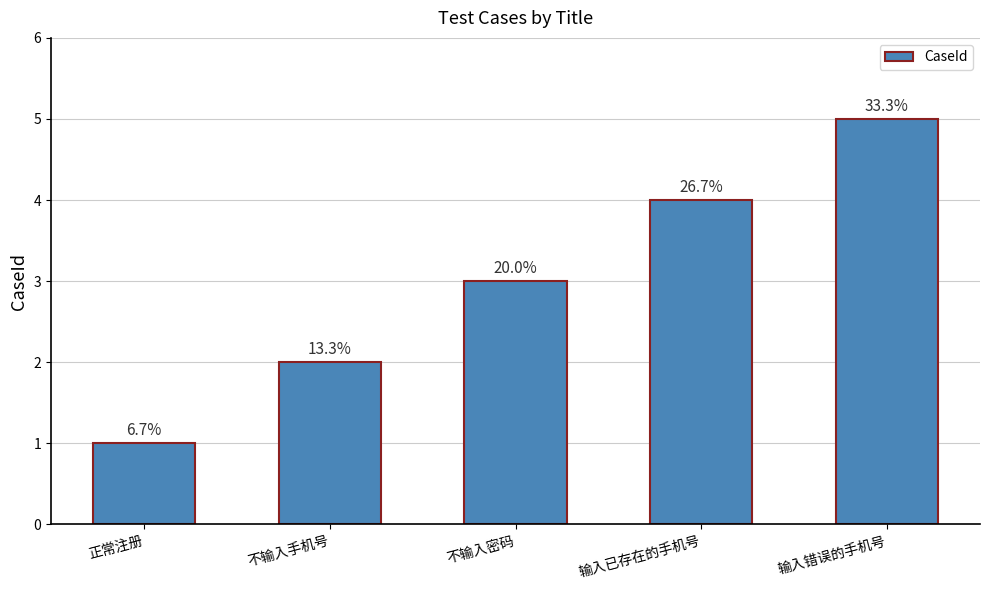

At which category does the chart reach its peak across all series?

输入错误的手机号